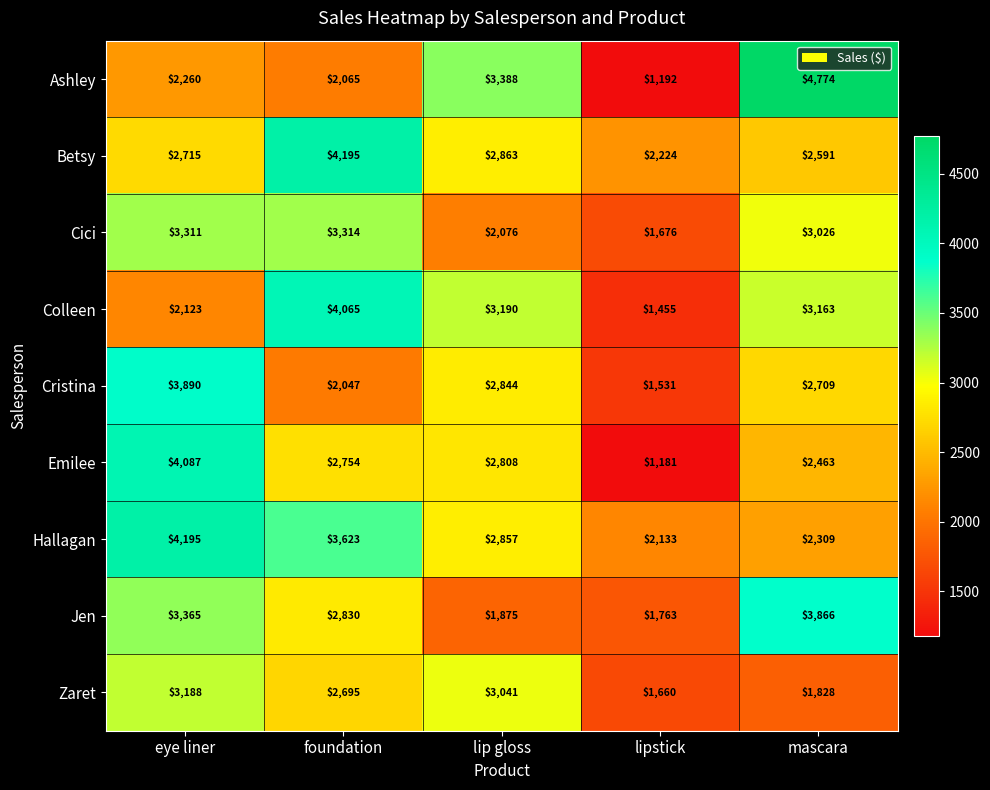

What is the total value across all series at mascara?

26729